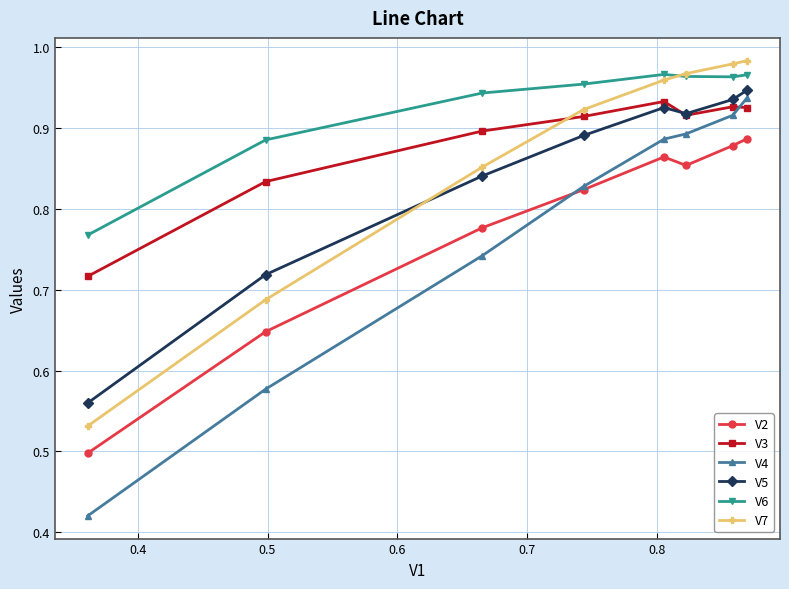

Which series has the largest range (max minus min)?

V4